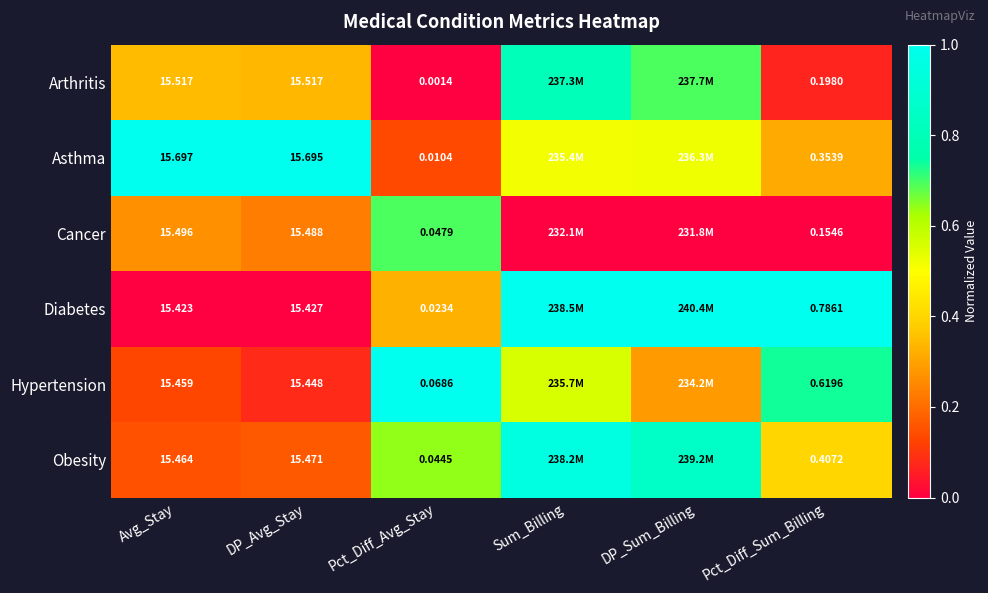

At which category does the chart reach its minimum across all series?

Pct_Diff_Avg_Stay